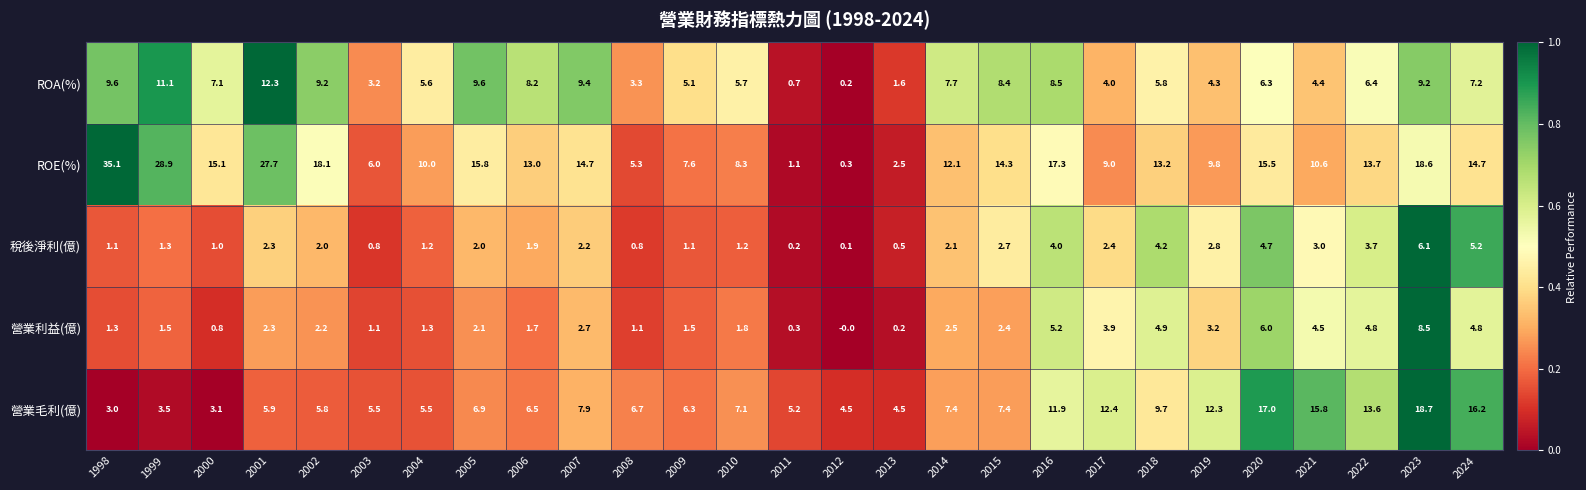

The value of 稅後淨利(億) at 2013 is 0.2. True or false?

False